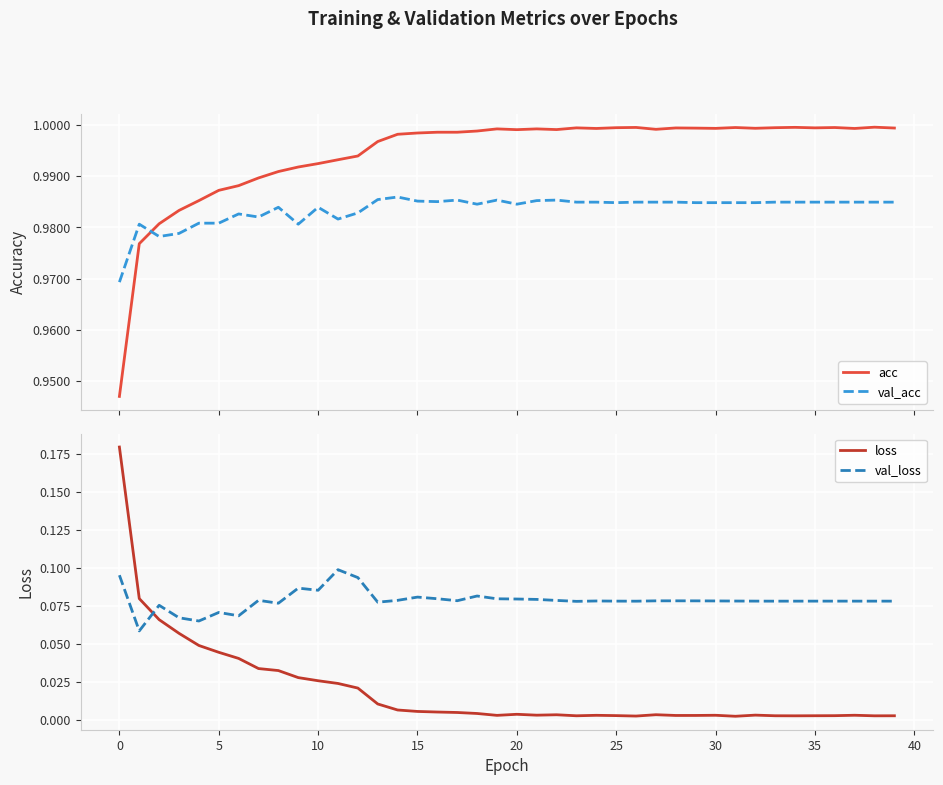

What is the difference between the second highest and minimum values in the loss series?

0.1